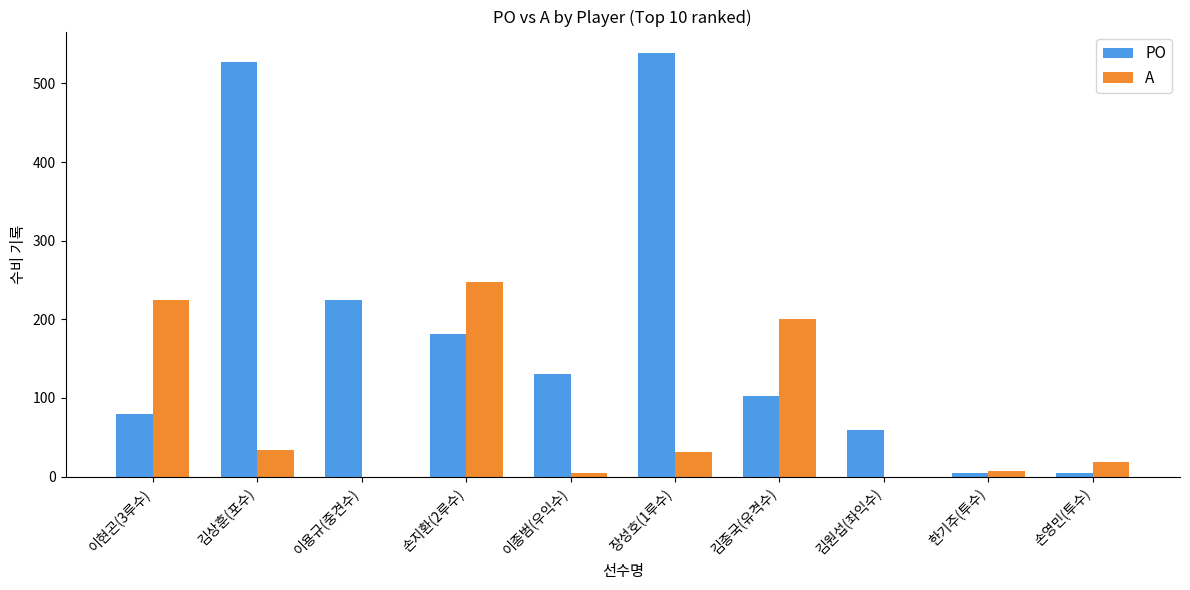

What is the average value of the A series?

77